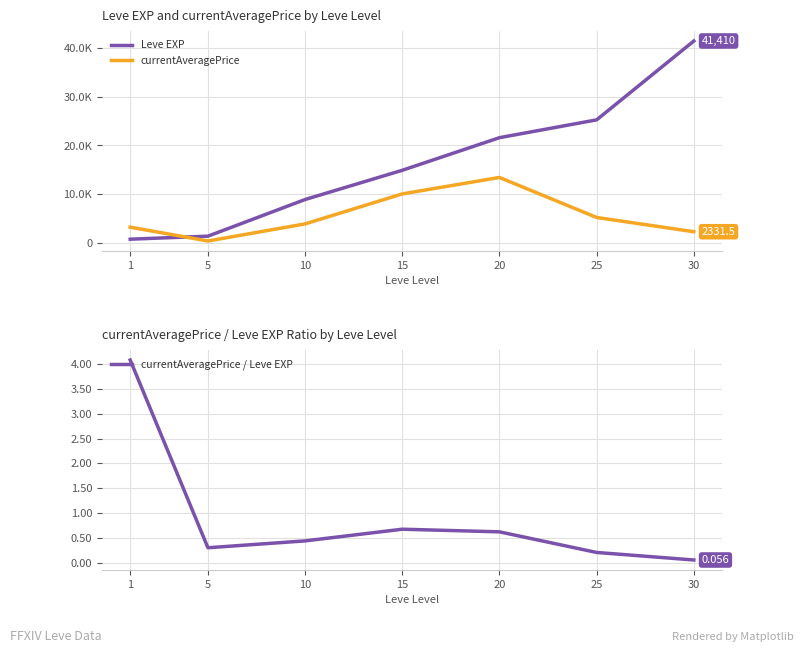

How many intersections are there between currentAveragePrice and Leve EXP?

1